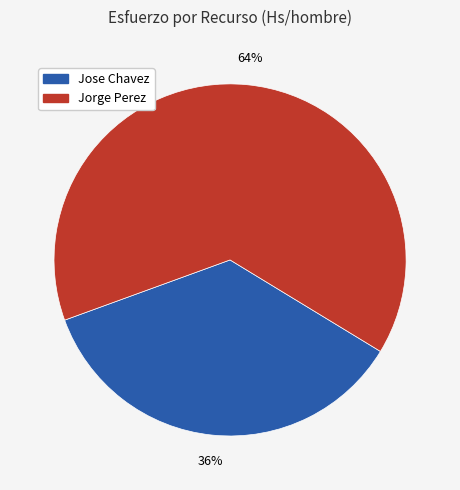

Between Jose Chavez and Jorge Perez, which is larger?

Jorge Perez